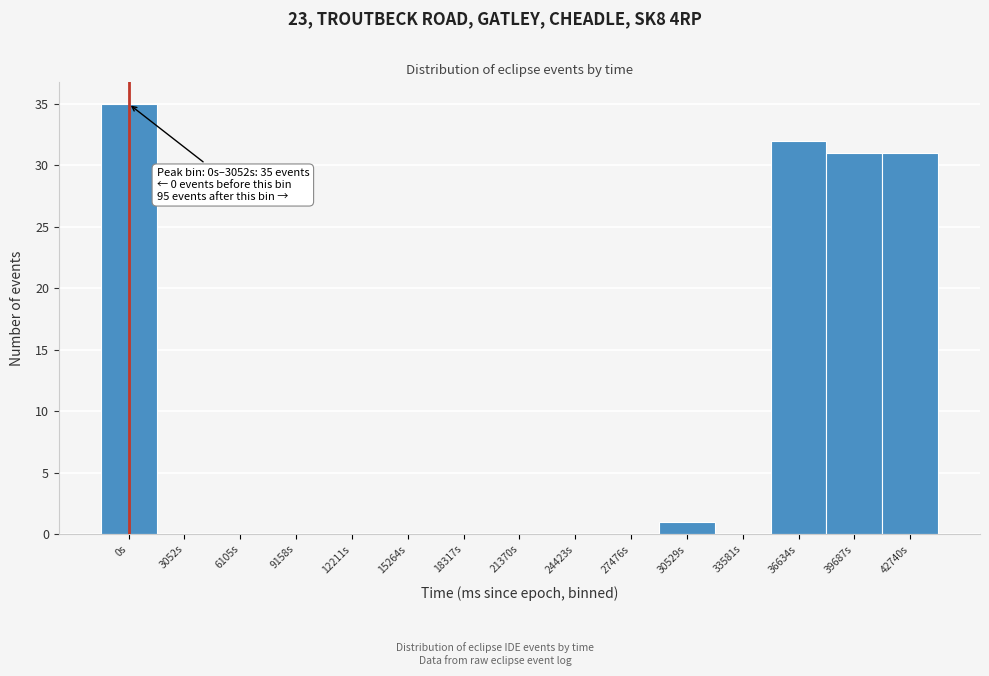

Reading left to right, what are all the values shown in this chart?

0s=35	3052s=0	6105s=0	9158s=0	12211s=0	15264s=0	18317s=0	21370s=0	24423s=0	27476s=0	30529s=1	33581s=0	36634s=32	39687s=31	42740s=31